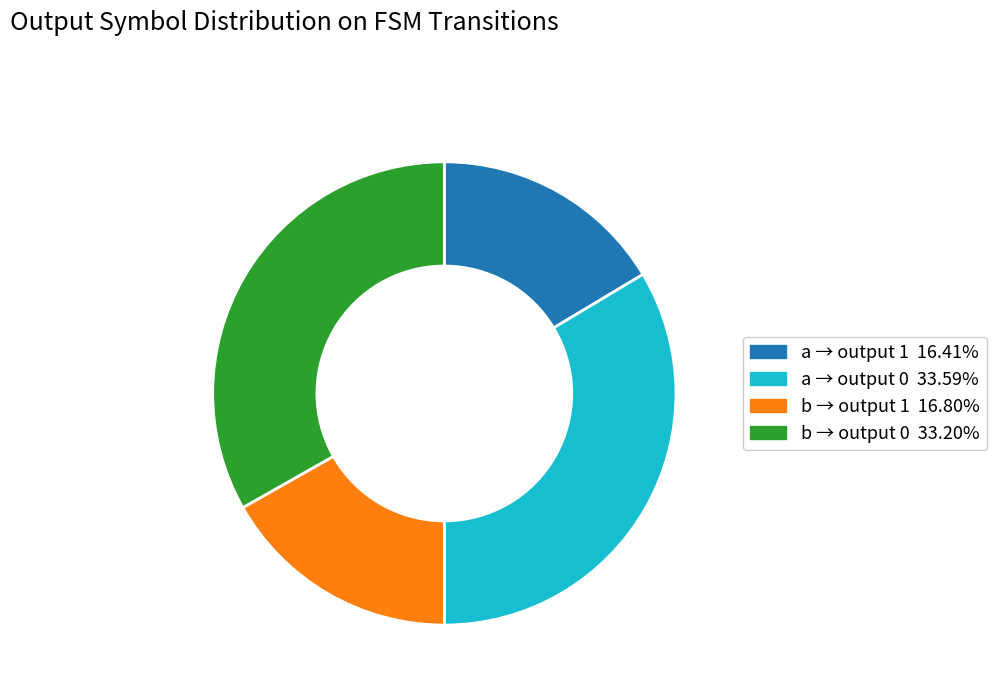

Is there any slice that represents more than half of the pie?

No